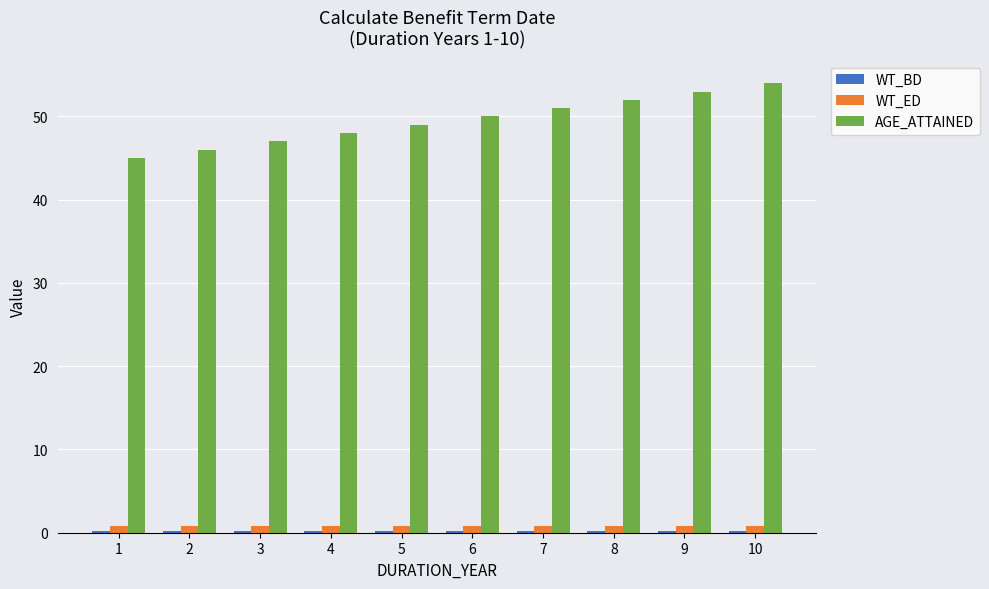

Between 3 and 9, which series saw the biggest shift?

AGE_ATTAINED